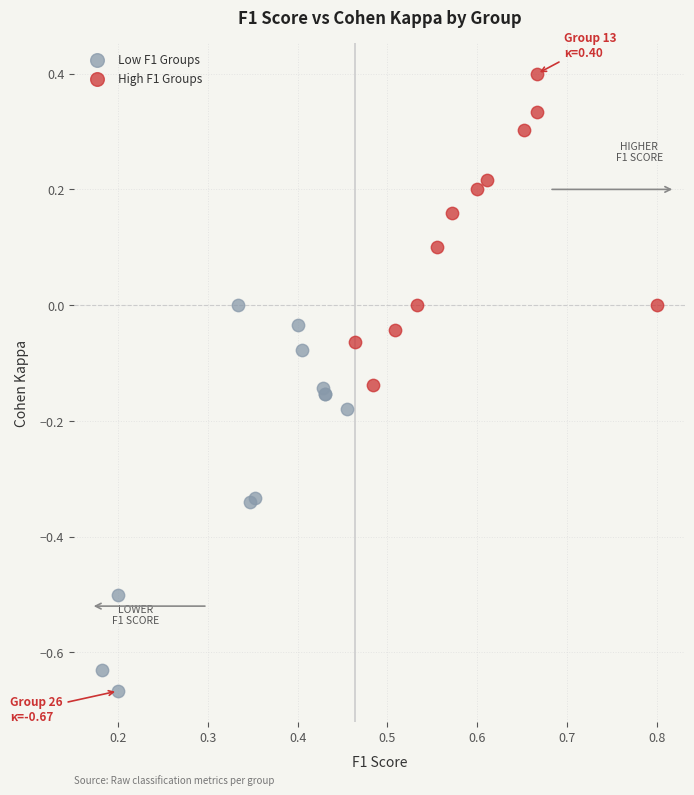

Which series has the widest spread of Y values?

Low F1 Groups